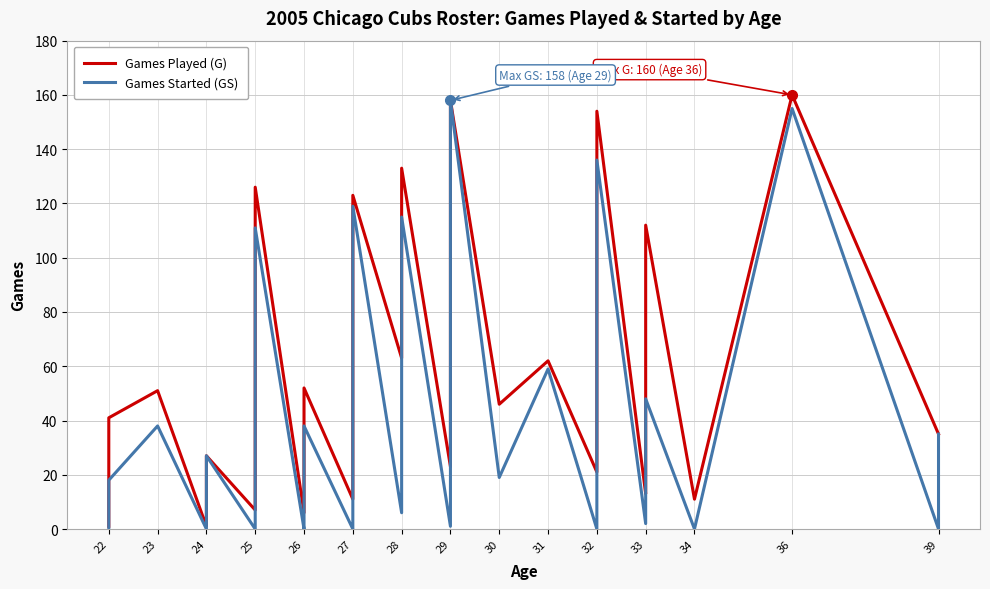

True or false: Games Played (G) has more than 0 interior local peaks.

True